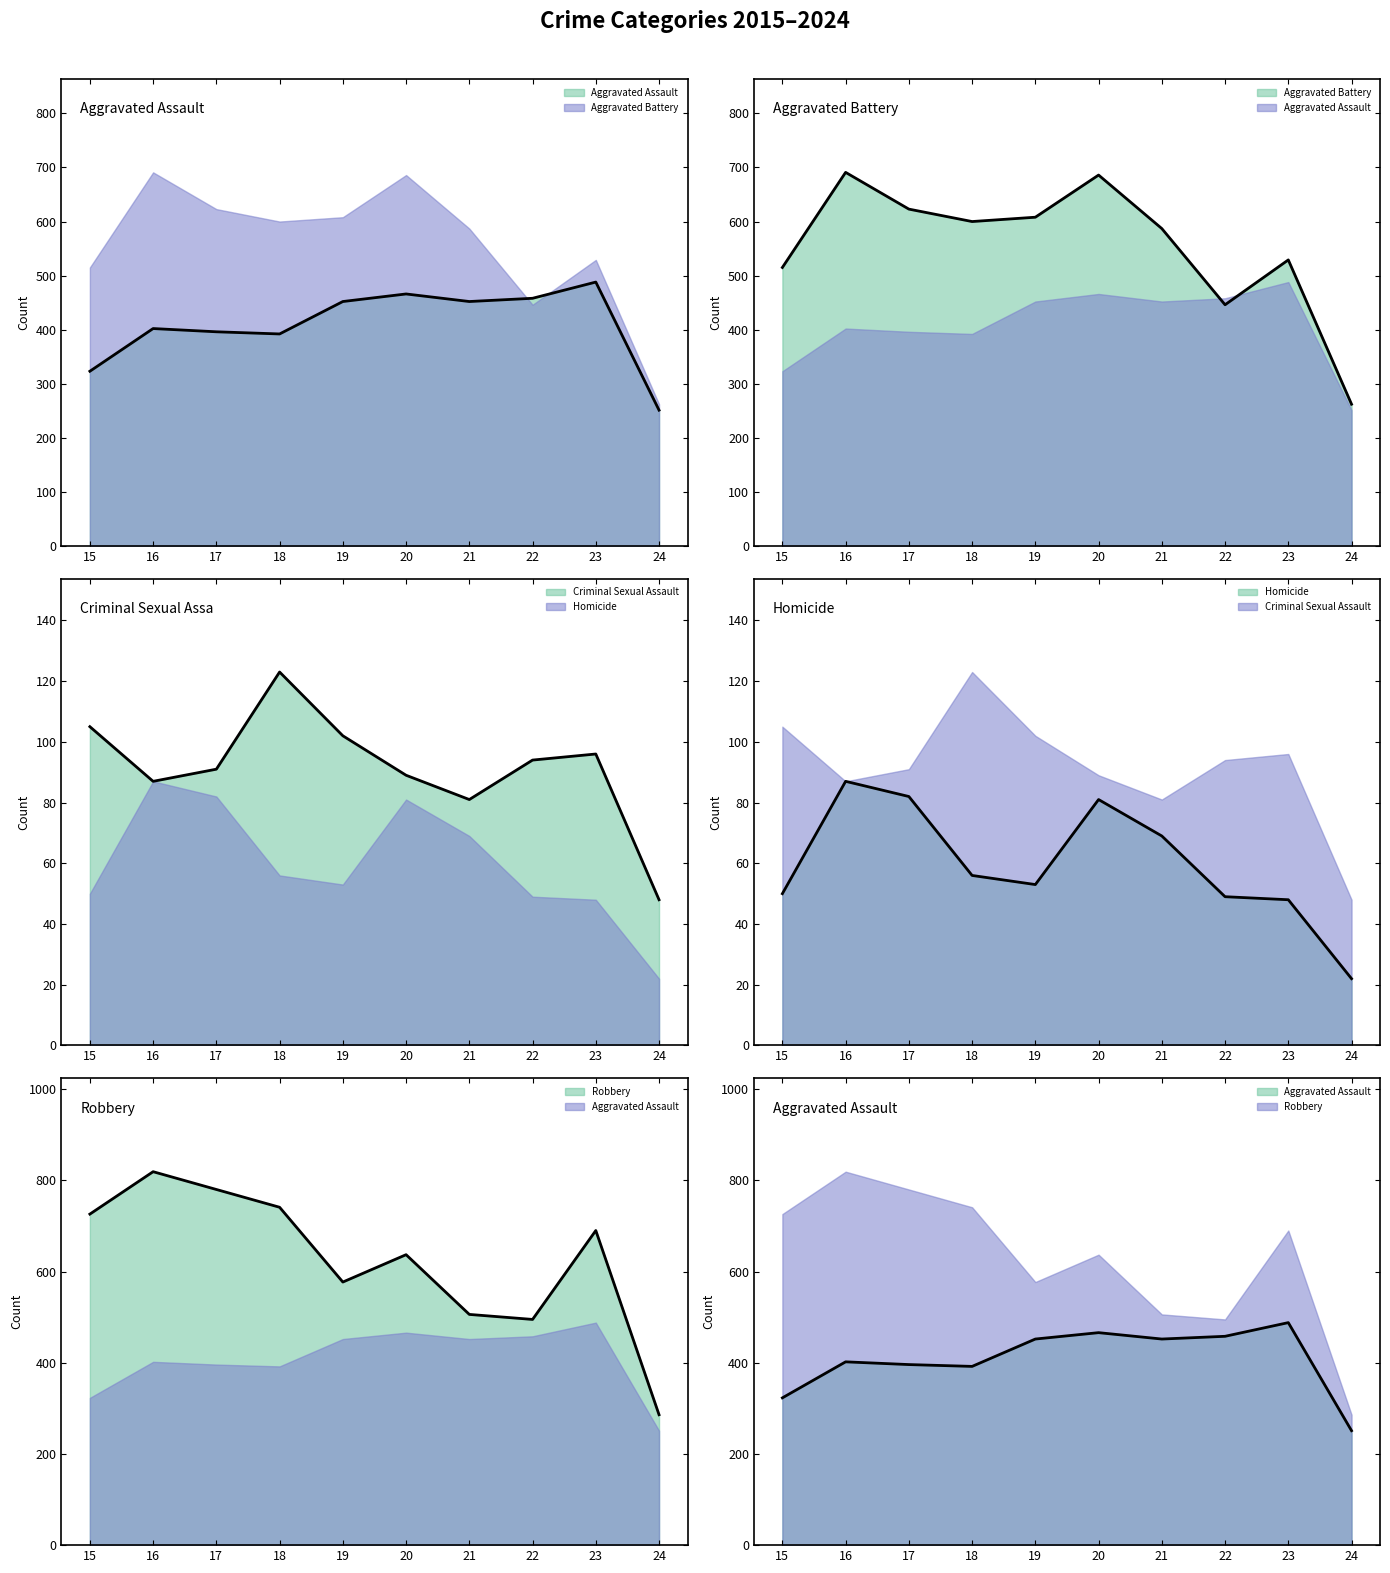

At which label does Aggravated Assault reach its peak?

23